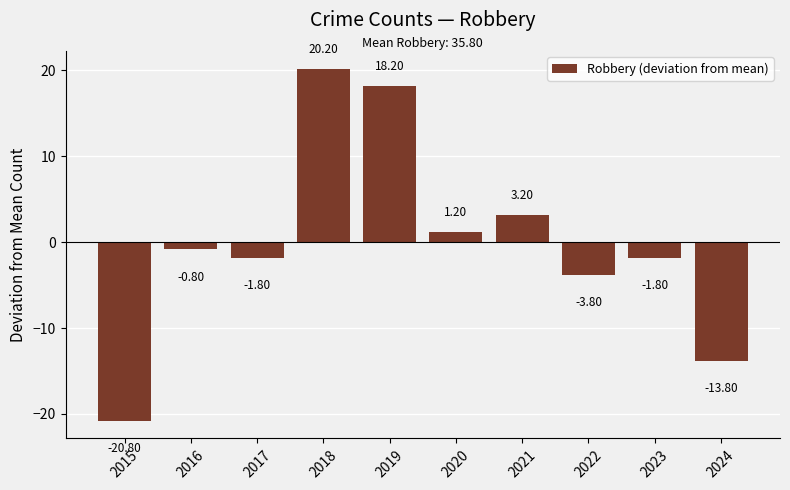

Which has a higher value, 2019 or 2017?

2019